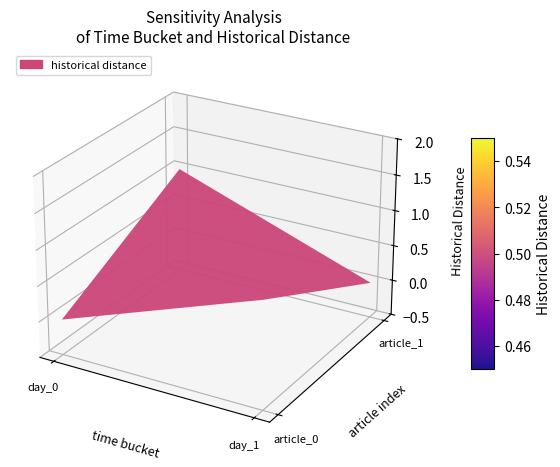

Between day_0 and day_1, which is larger?

day_1